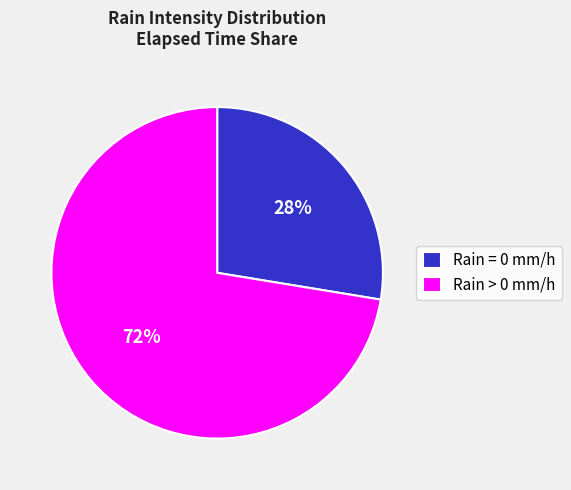

To the nearest percent, what is the average slice percentage?

50%